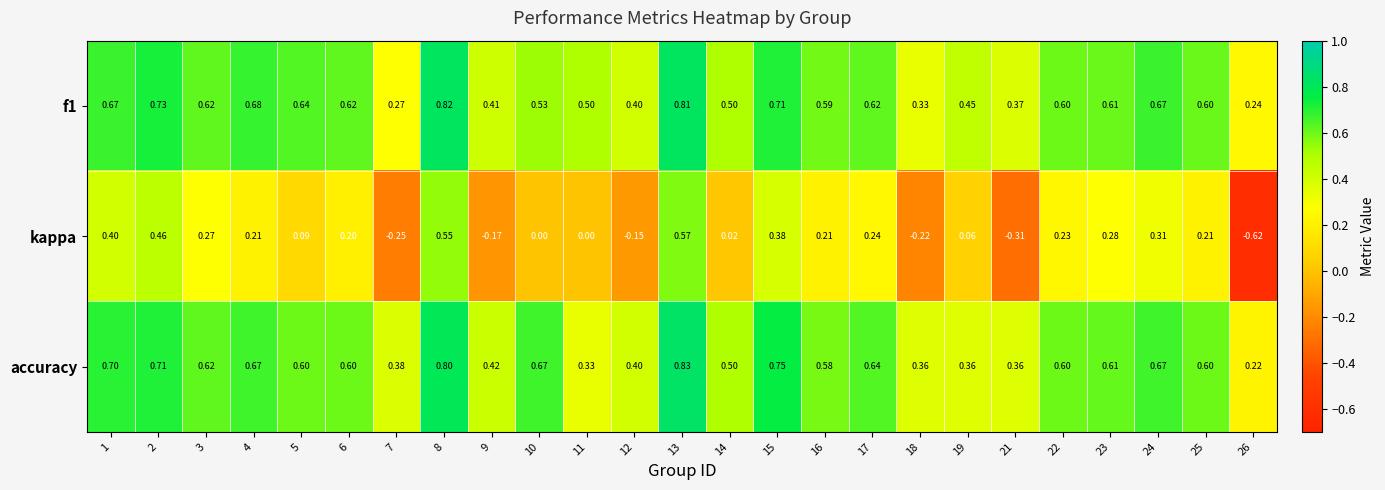

Which series has the widest spread of values?

kappa